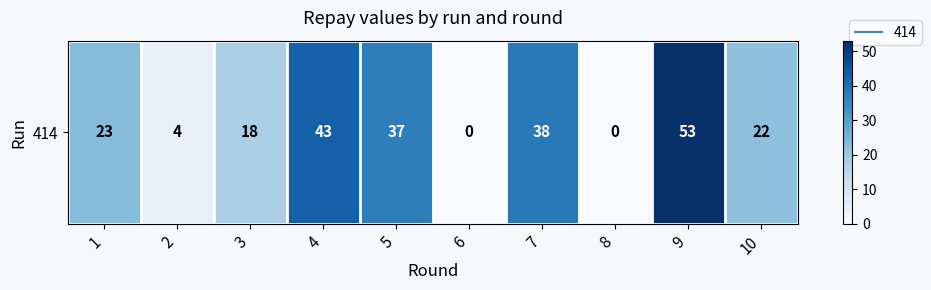

At which label does the data first exceed 23?

4